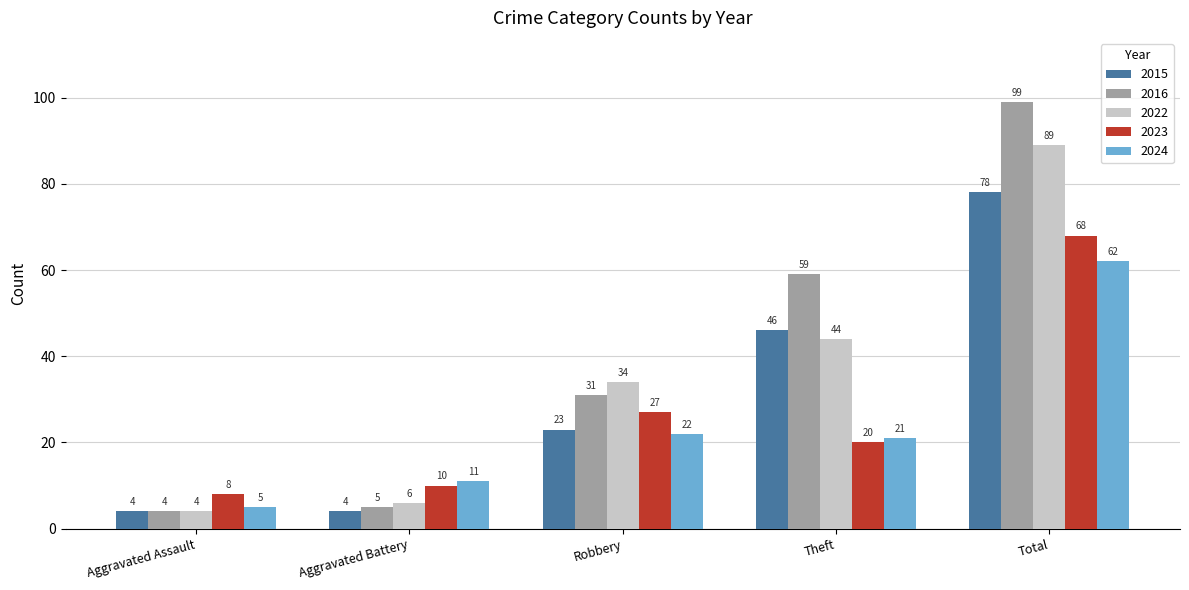

Which series changed the most between Aggravated Battery and Total?

2016